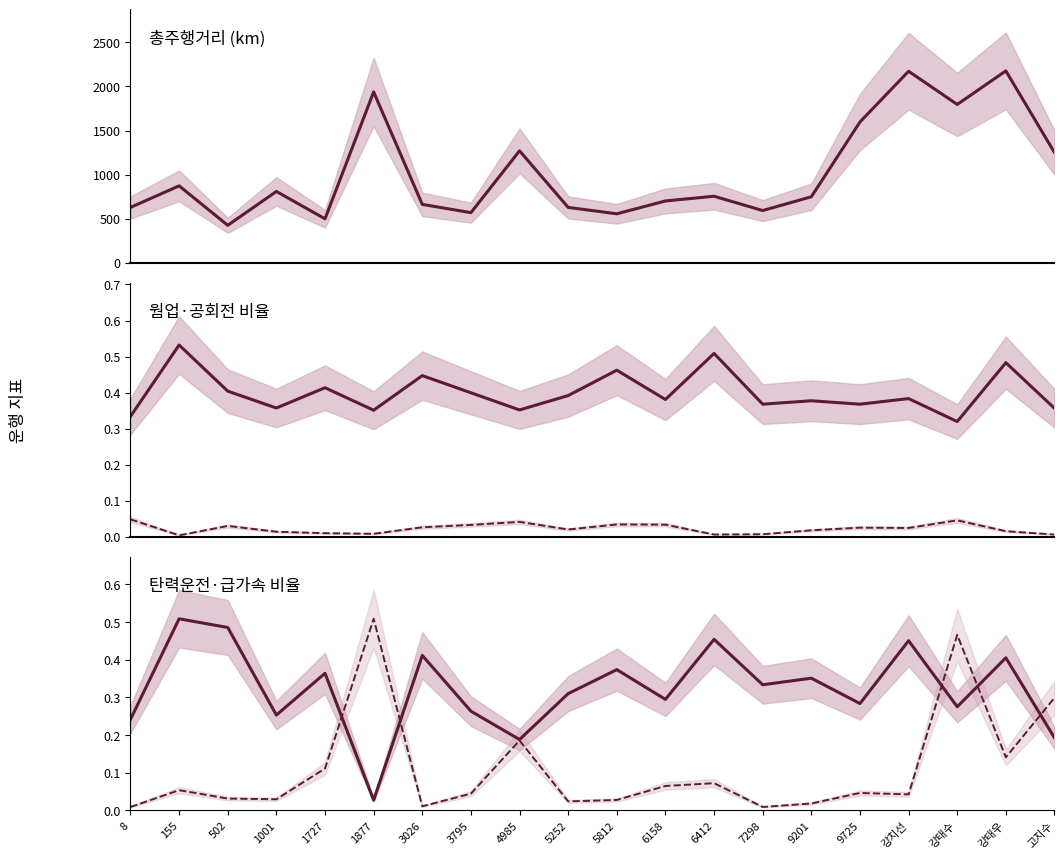

Between 502 and 5252, which is larger?

5252